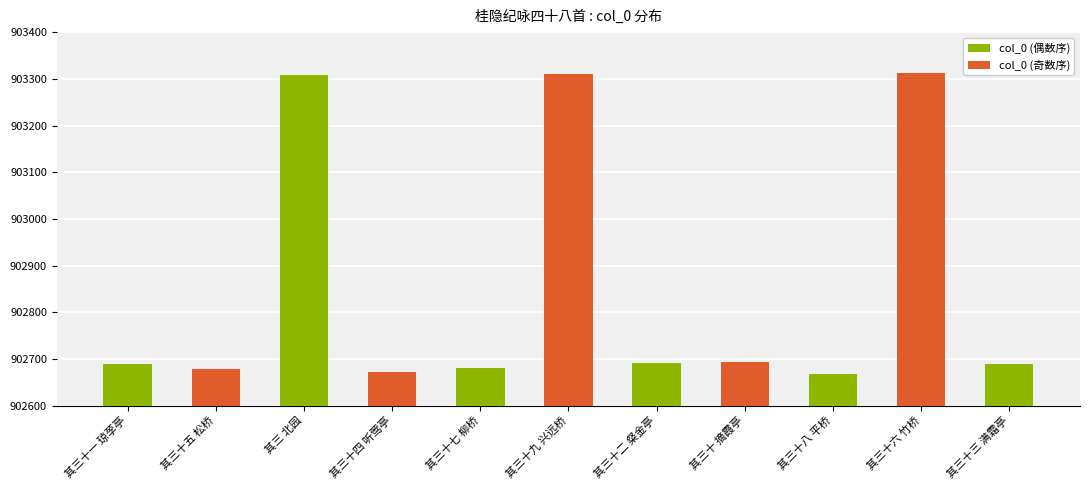

The chart shows a value of 902673 at 其三十四 听莺亭. True or false?

True